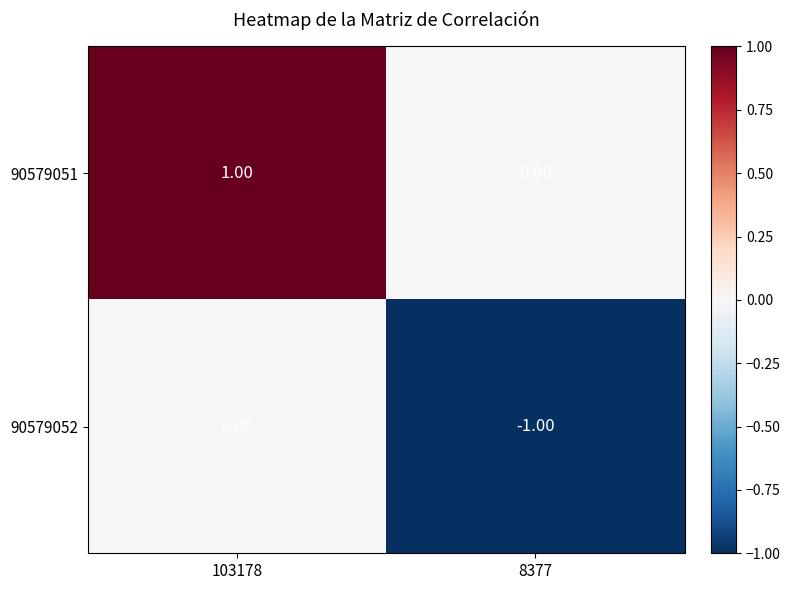

Which series has the largest total across all categories?

90579051